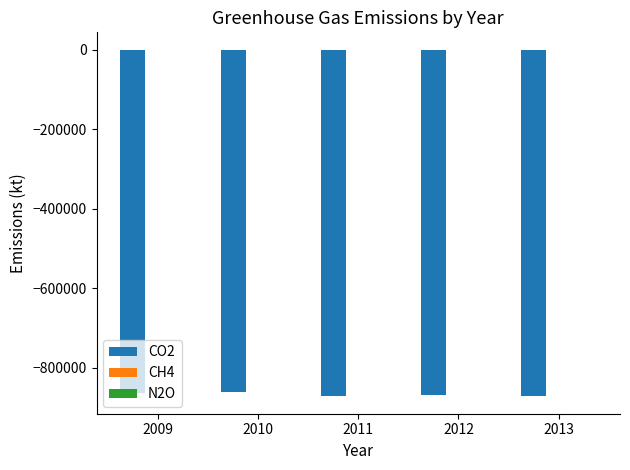

Count the number of categories in the chart.

5